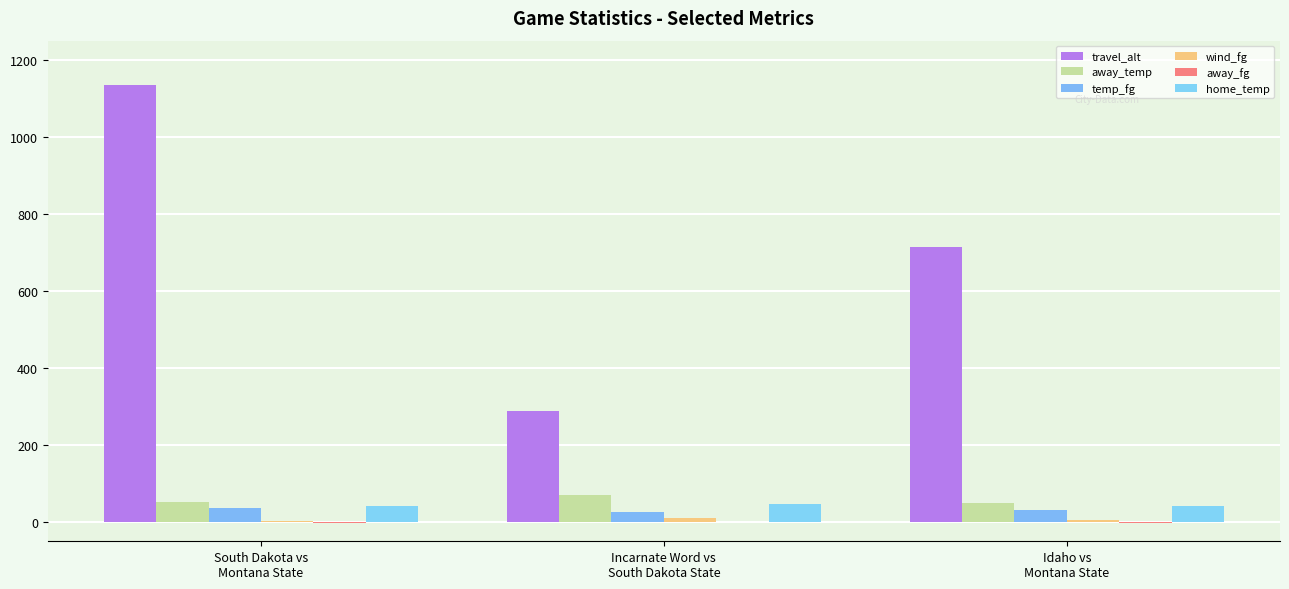

Reading right to left, what are all the values shown in this chart?

travel_alt: Idaho vs
Montana State=713.0	Incarnate Word vs
South Dakota State=287.3	South Dakota vs
Montana State=1134.1
away_temp: Idaho vs
Montana State=49.5	Incarnate Word vs
South Dakota State=70.7	South Dakota vs
Montana State=51.1
temp_fg: Idaho vs
Montana State=31.0	Incarnate Word vs
South Dakota State=26.4	South Dakota vs
Montana State=36.4
wind_fg: Idaho vs
Montana State=5.3	Incarnate Word vs
South Dakota State=10.0	South Dakota vs
Montana State=3.0
away_fg: Idaho vs
Montana State=-2.0	Incarnate Word vs
South Dakota State=-0.7	South Dakota vs
Montana State=-3.5
home_temp: Idaho vs
Montana State=42.7	Incarnate Word vs
South Dakota State=46.7	South Dakota vs
Montana State=42.7